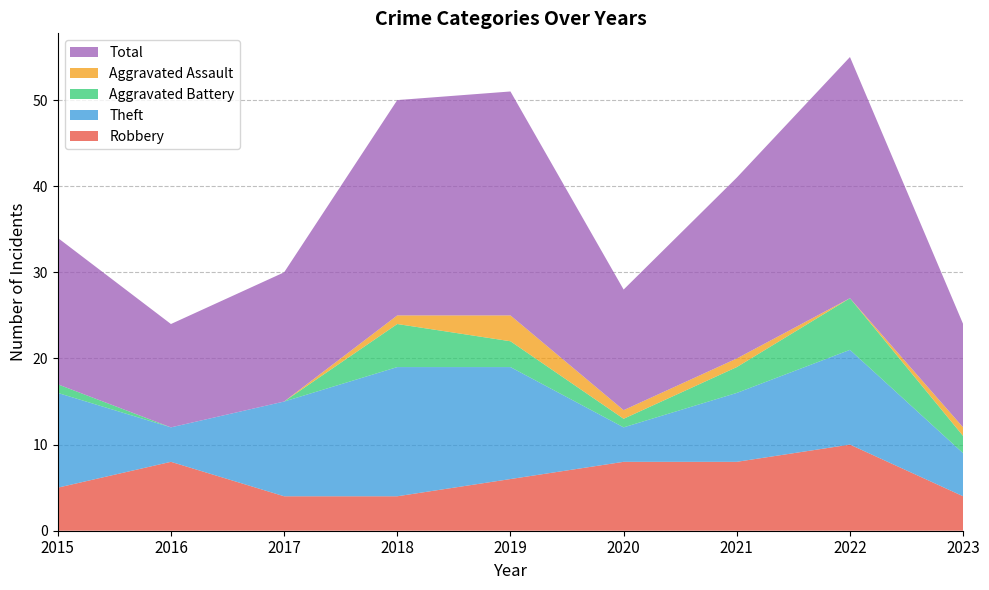

Reading left to right, list all the values displayed in this chart.

Robbery: 5	8	4	4	6	8	8	10	4
Theft: 11	4	11	15	13	4	8	11	5
Aggravated Battery: 1	0	0	5	3	1	3	6	2
Aggravated Assault: 0	0	0	1	3	1	1	0	1
Total: 17	12	15	25	26	14	21	28	12